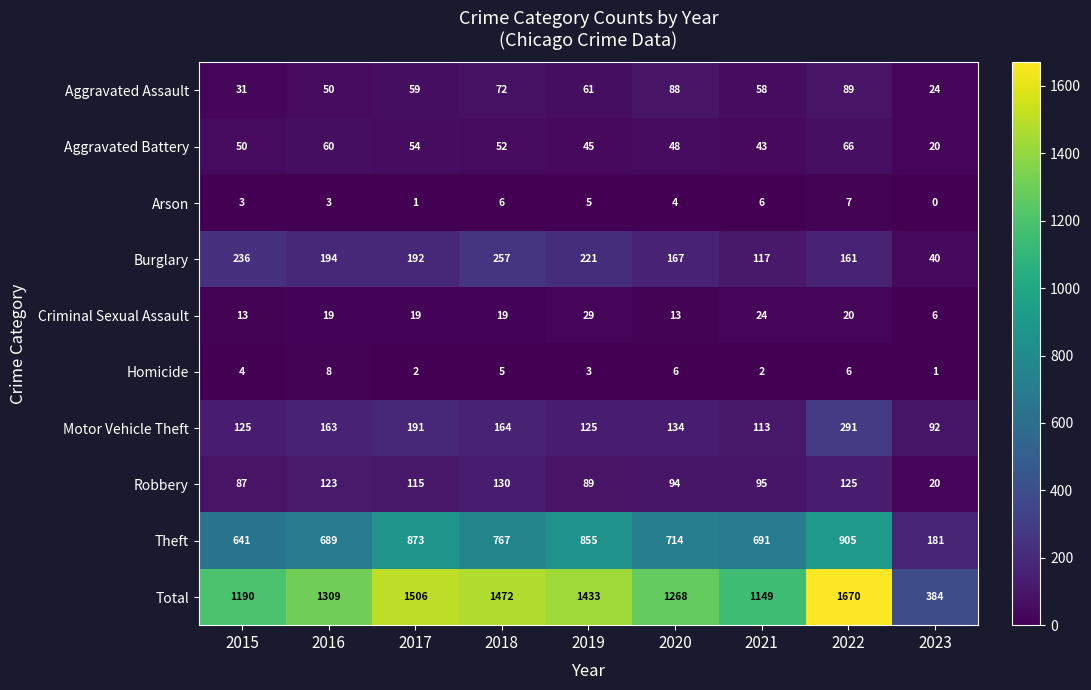

Read the Aggravated Assault value at 2019, to the nearest 5.

60